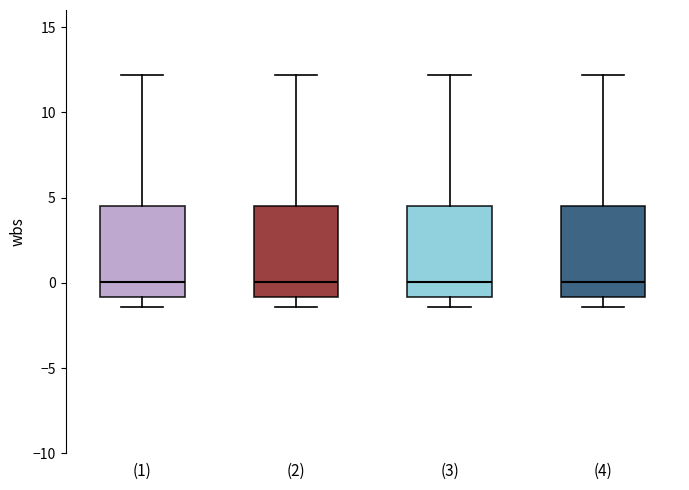

Where does the upper whisker of the box for (4) end on the y-axis? The values are not printed on the chart, so give them approximately, as read against the axis.

12.0